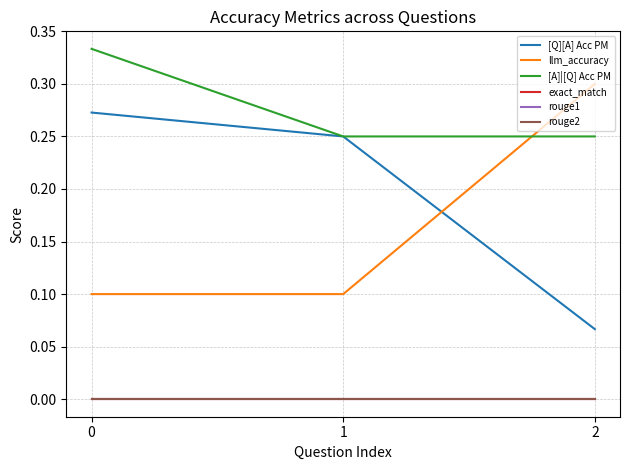

What is the sum of all [Q][A] Acc PM values?

0.6